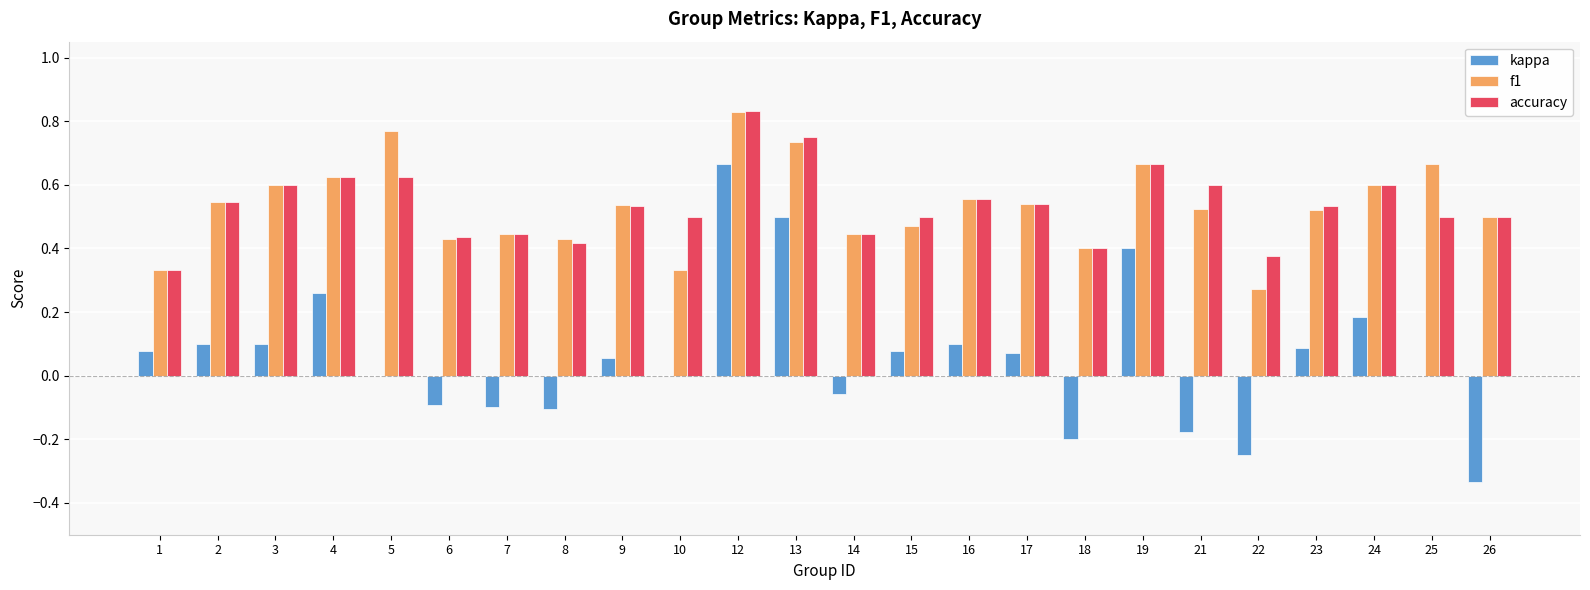

What is the sum of the accuracy values at 16 and 12?

1.4